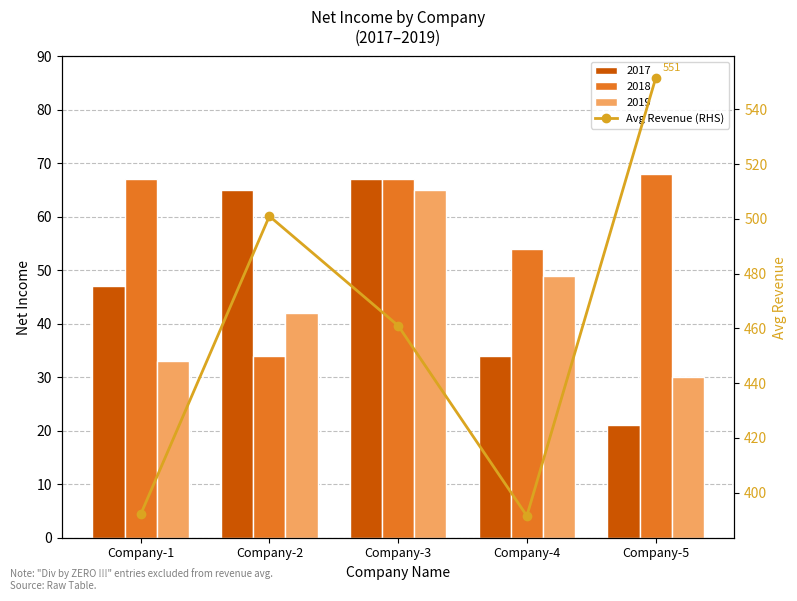

Does the chart contain stacked bars?

No